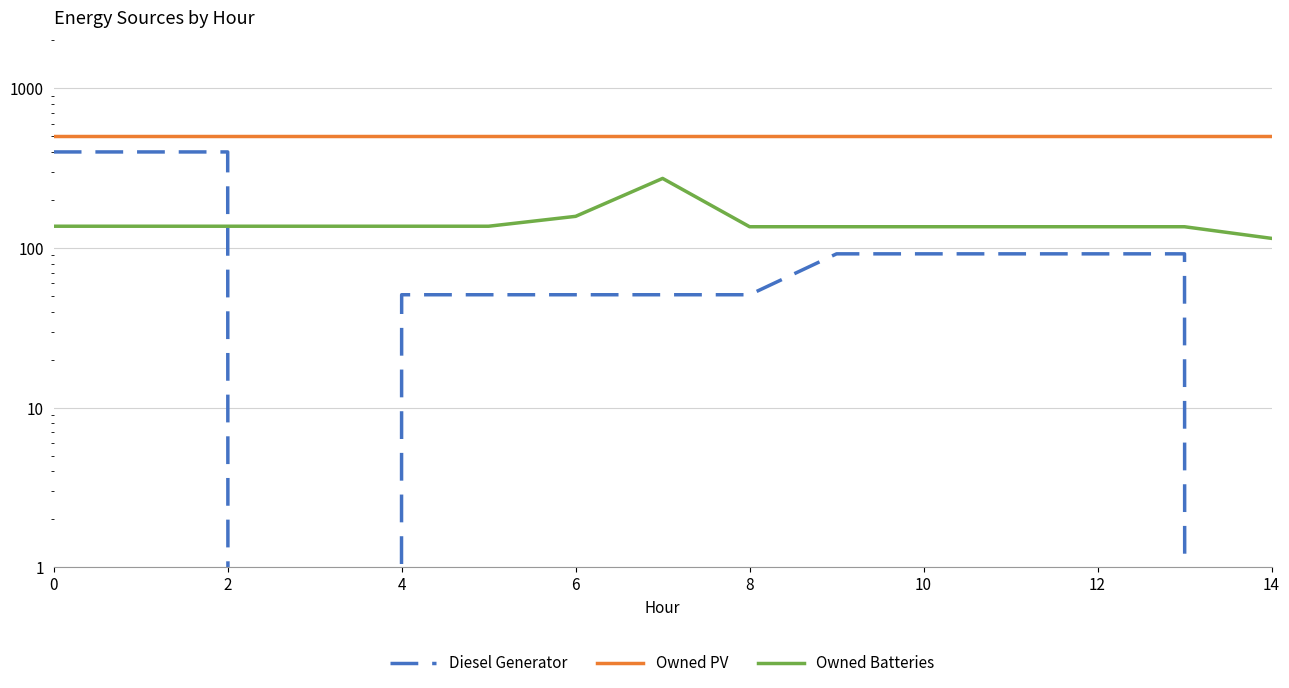

What is the value of the Diesel Generator point at the 8th from the left?

51